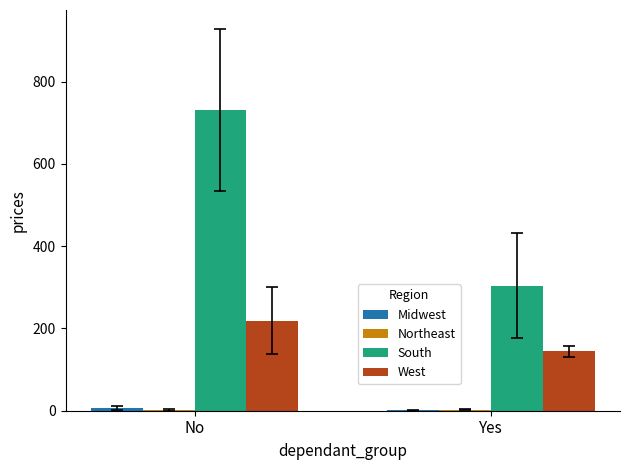

Between No and Yes, which series saw the biggest shift?

South